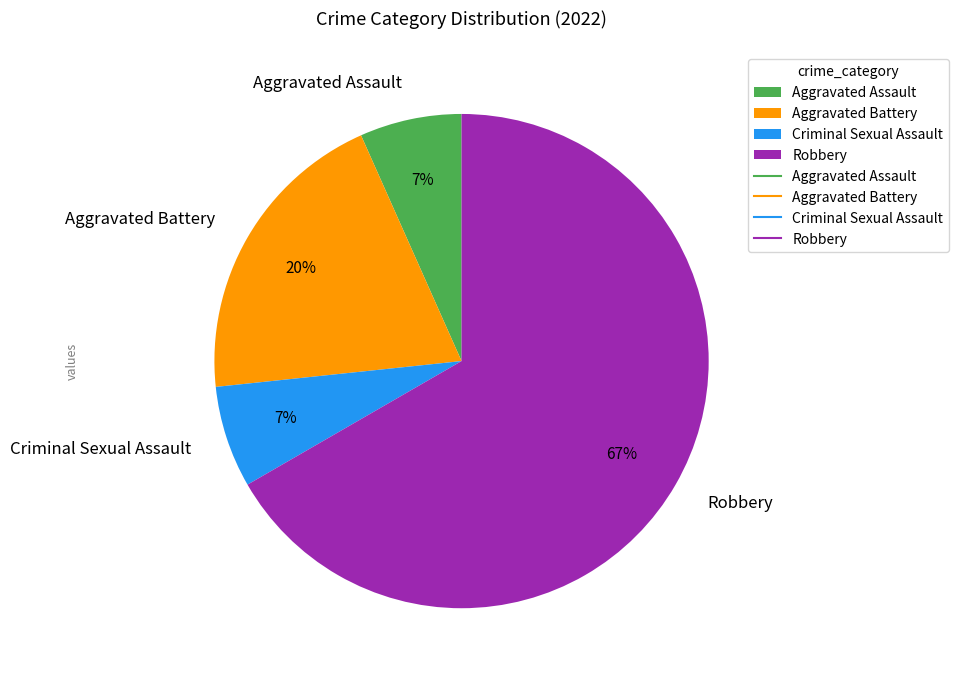

To the nearest percent, what percentage of the pie is Aggravated Assault?

7%